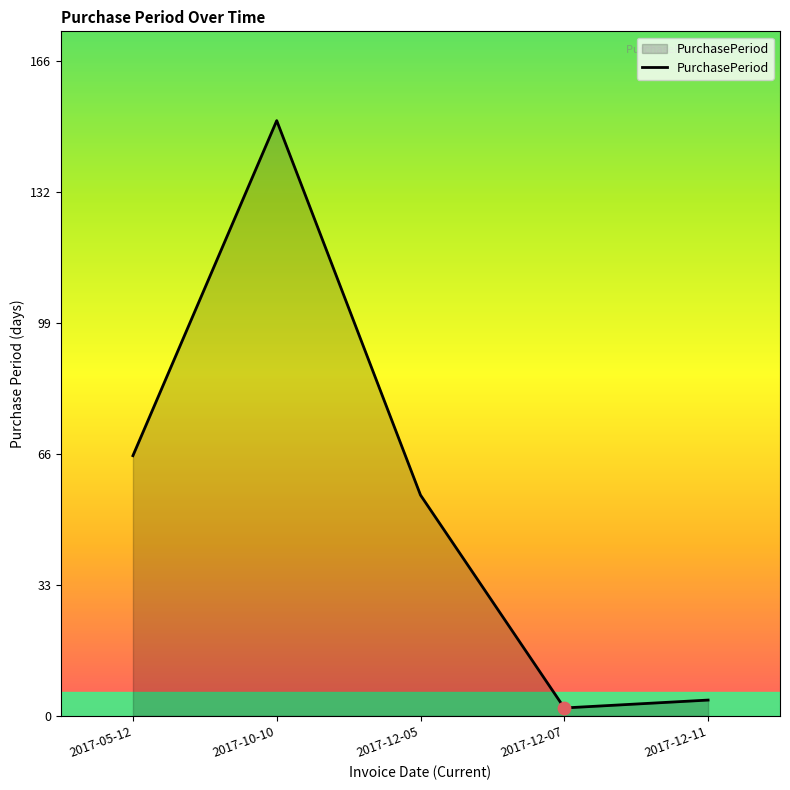

Approximately how many times larger is the value at 2017-10-10 compared to 2017-05-12?

2.3